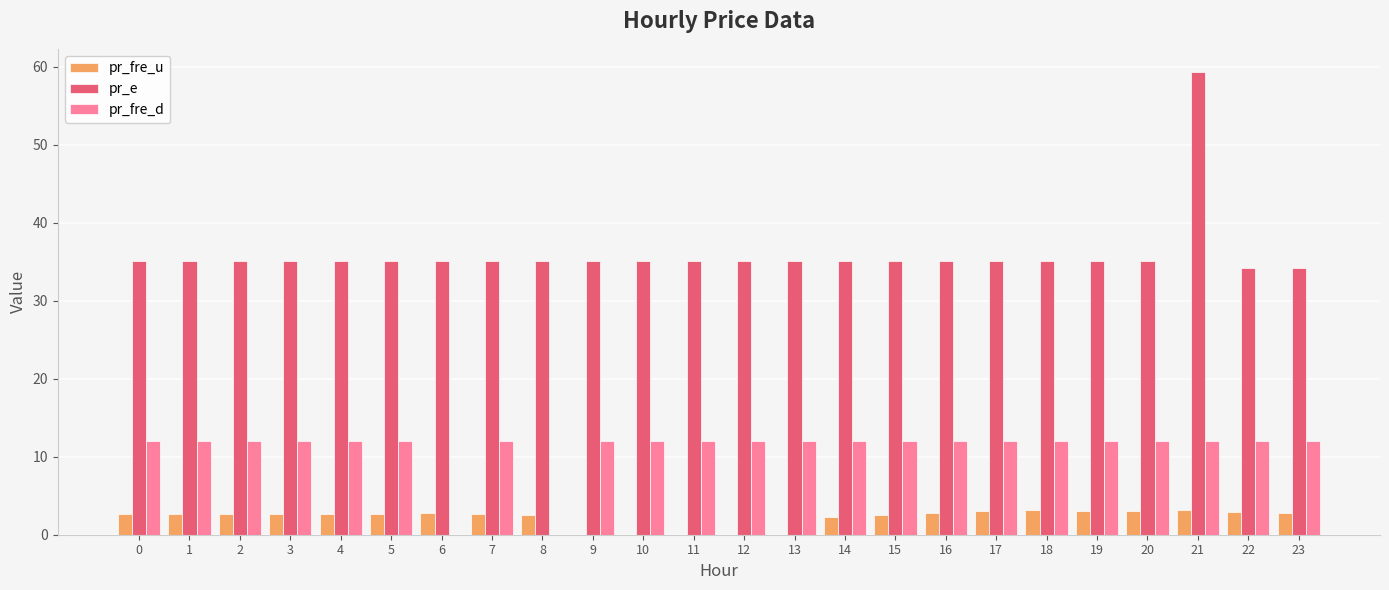

Which series has the largest total across all categories?

pr_e